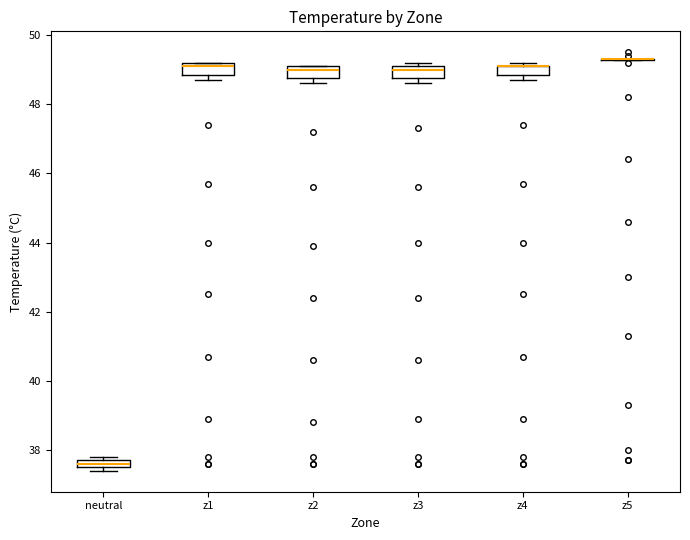

Where is the upper edge of the box for z4 on the y-axis? The values are not printed on the chart, so give them approximately, as read against the axis.

49.2